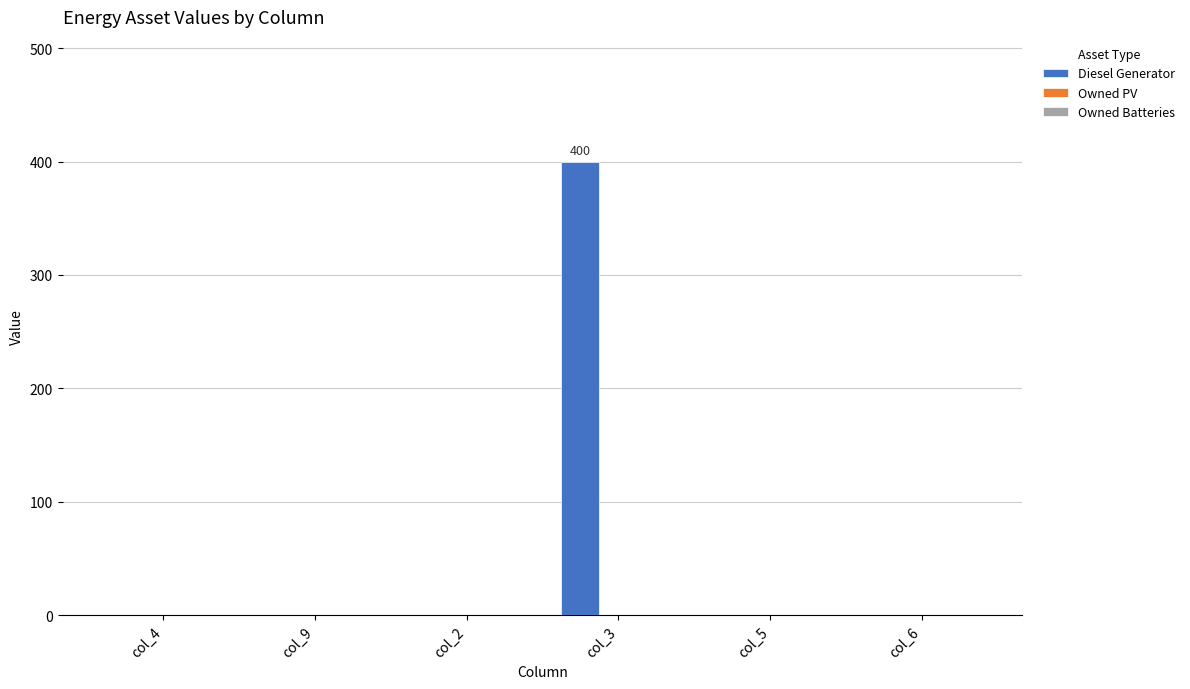

The value at col_4 is 0. True or false?

True